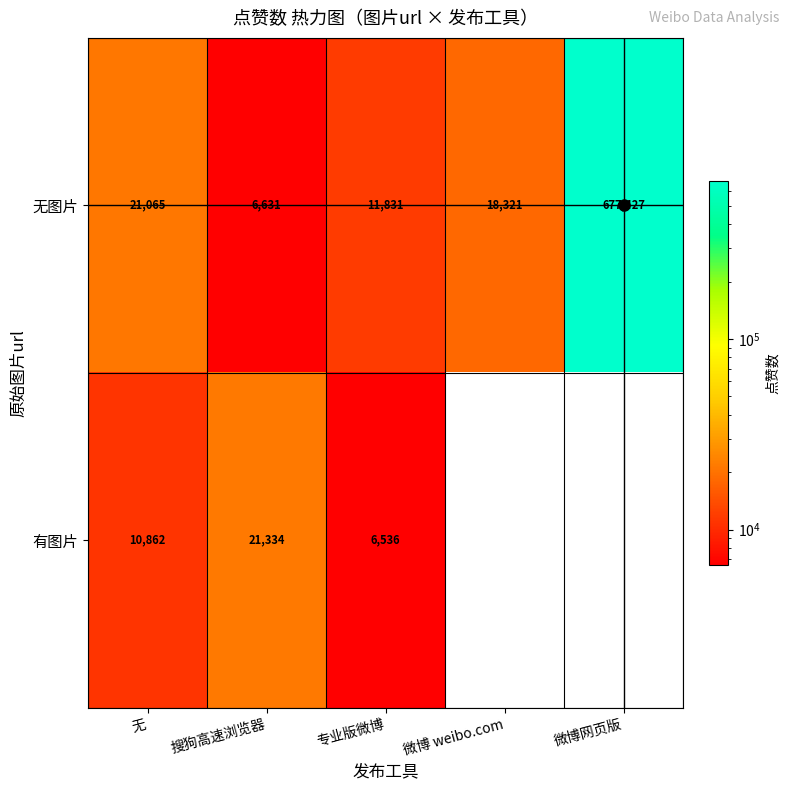

The 无图片 series shows 16118.3 at 专业版微博. True or false?

False